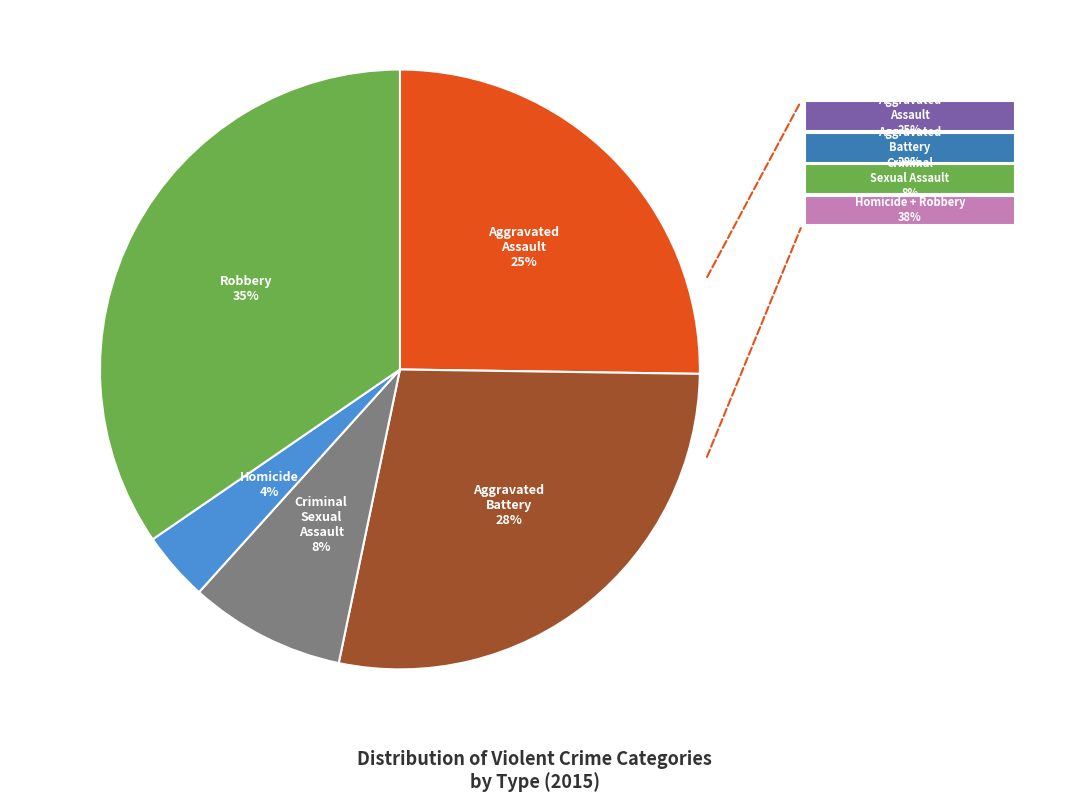

How many slices are in this pie chart?

5